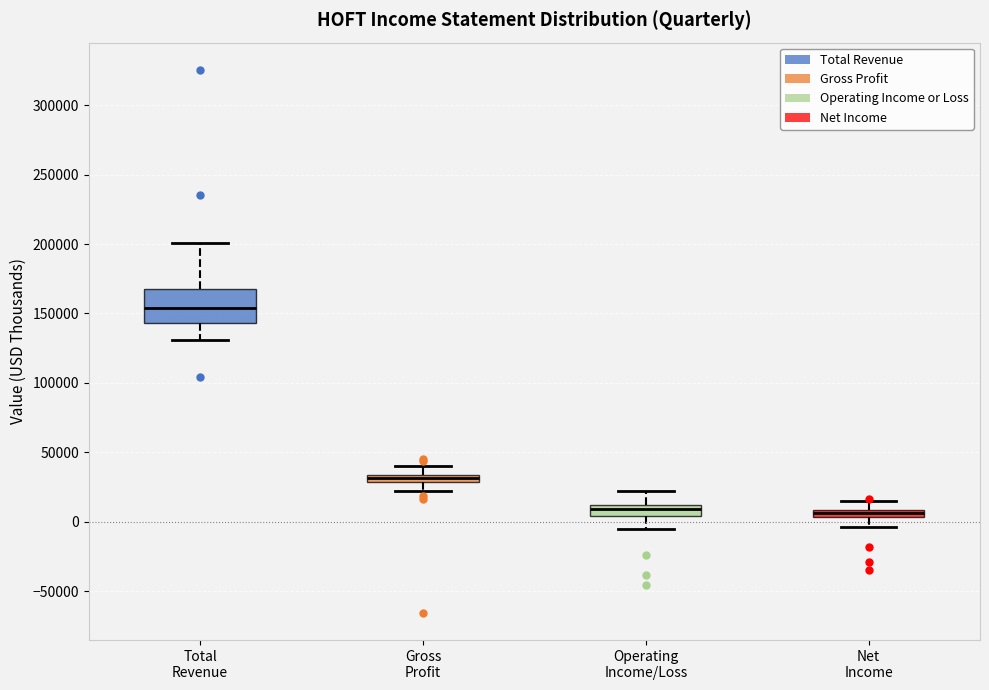

Which box is the tallest, from its lower edge to its upper edge?

Total Revenue